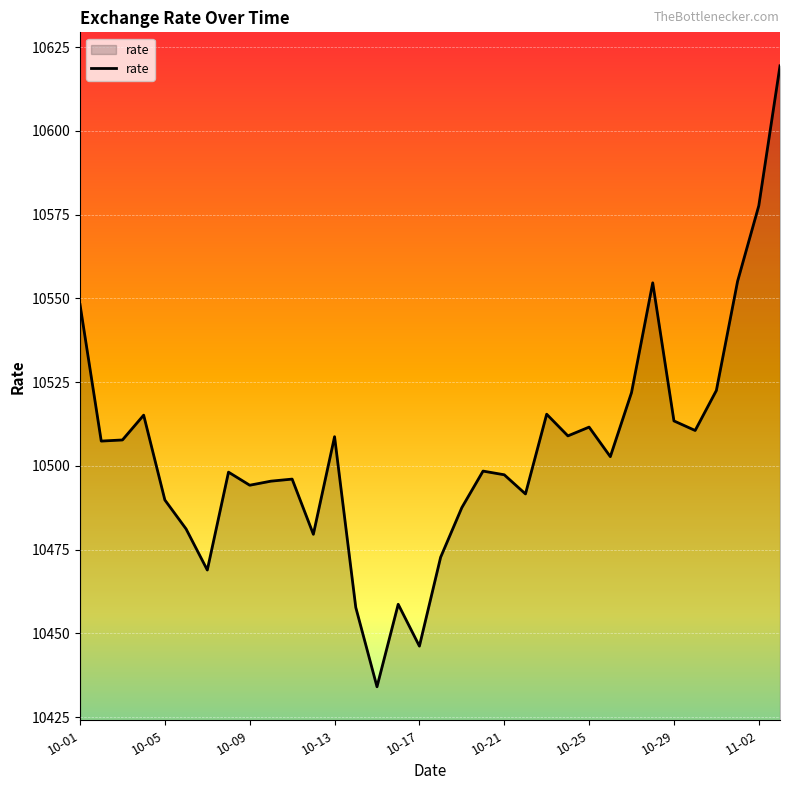

What is the maximum value shown in the chart?

10619.4